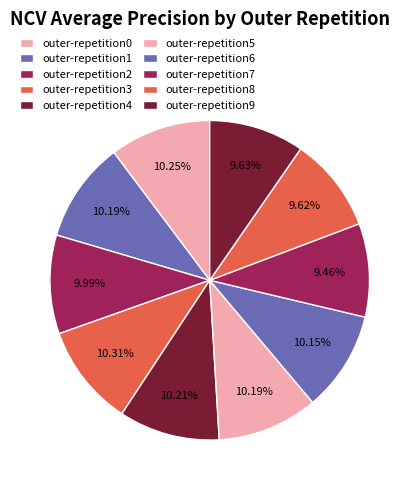

How many segments does this pie chart have?

10